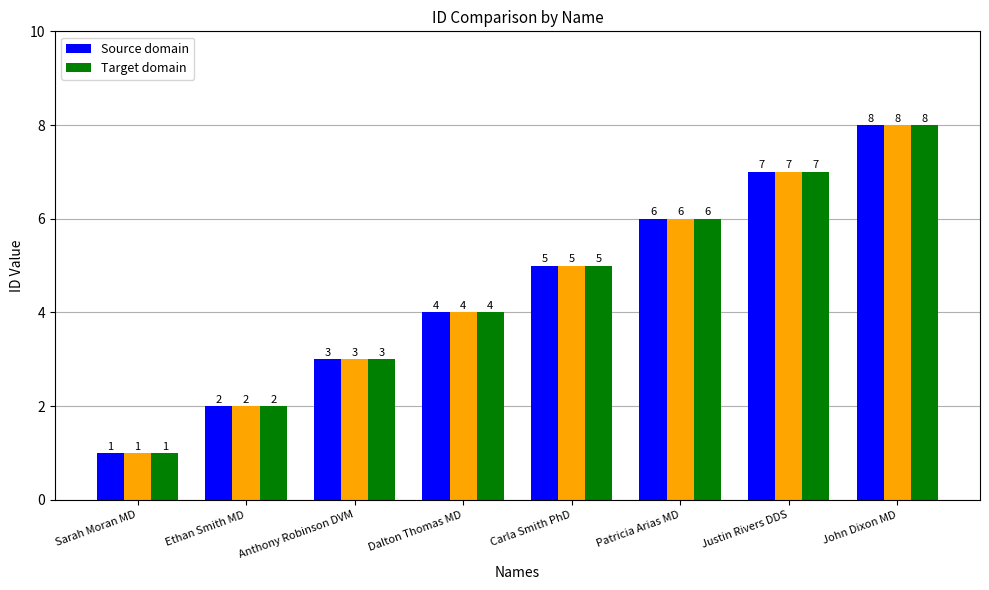

At which category is the sum across all series the highest?

John Dixon MD